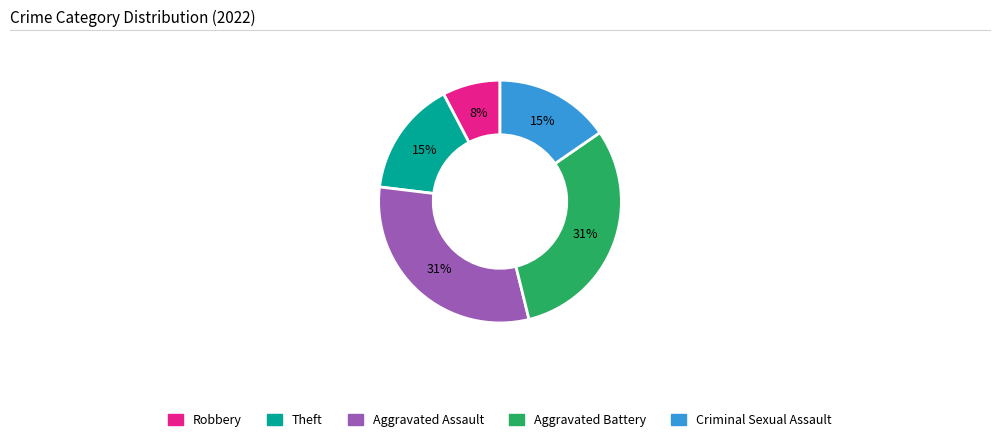

To the nearest percent, what is the combined percentage of Criminal Sexual Assault and Aggravated Battery?

46%